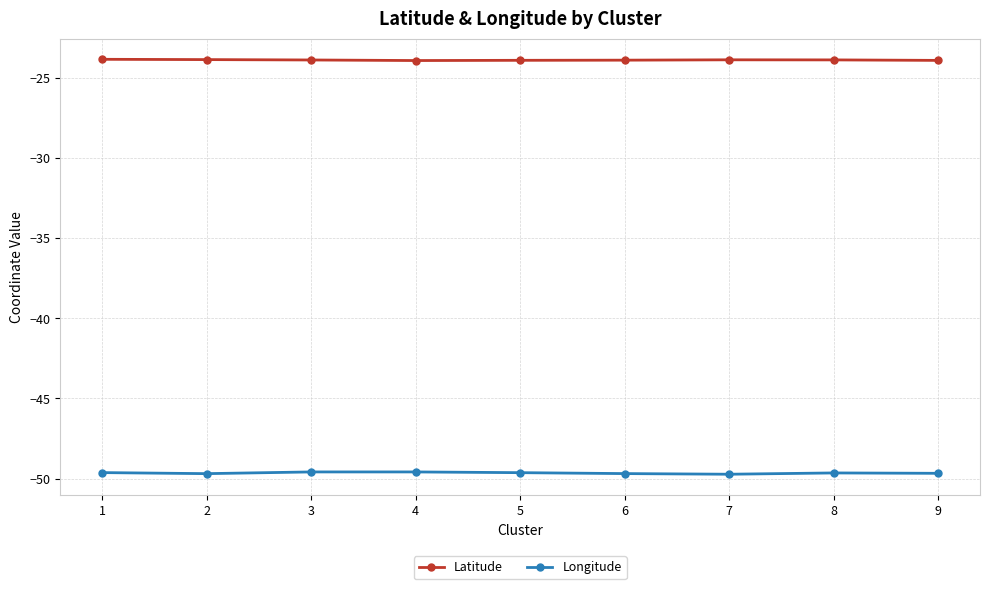

Does the chart have visible grid lines?

Yes